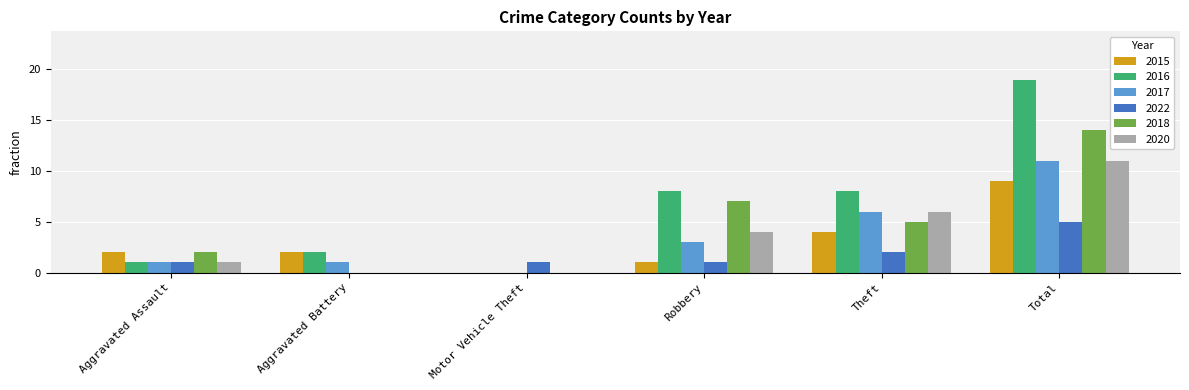

What are all the series names shown in the legend?

2015, 2016, 2017, 2022, 2018, 2020